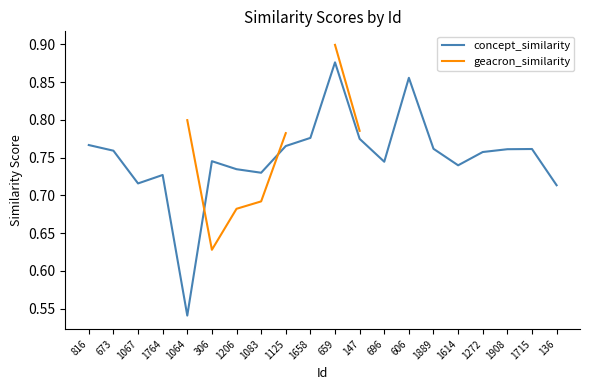

How many distinct data groups are displayed?

2